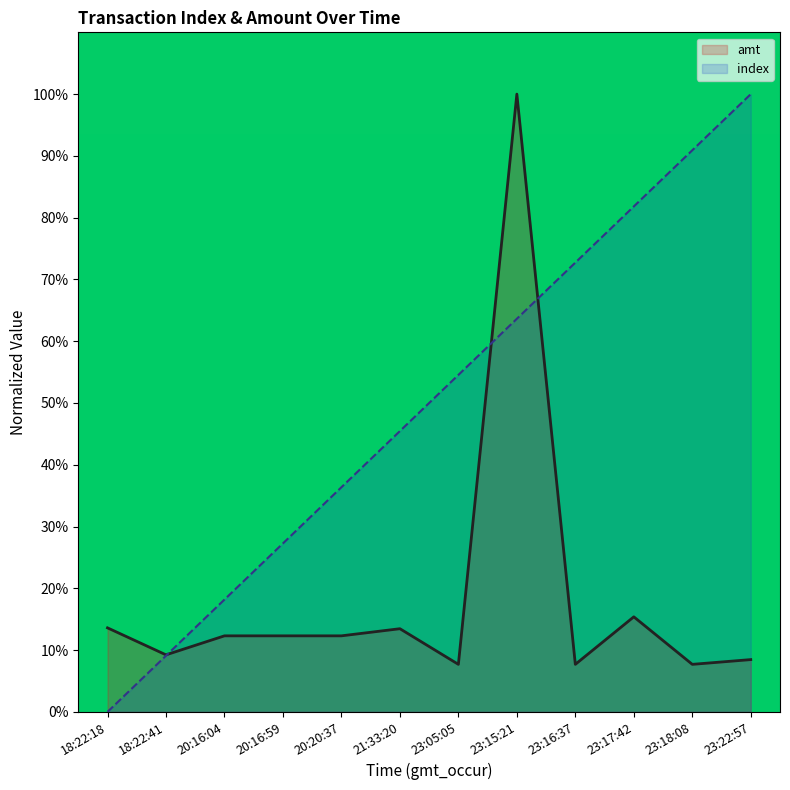

How many times do index and amt cross each other?

3